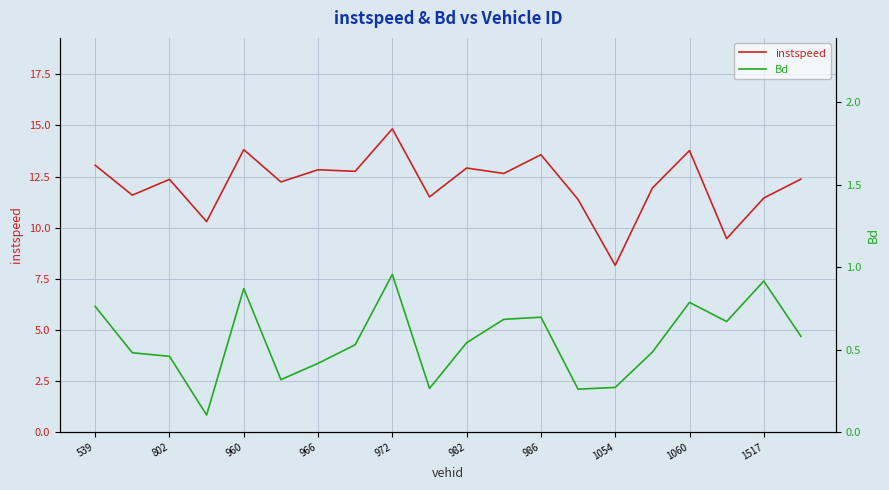

What is the difference between the second highest and second lowest values in the instspeed series?

4.4